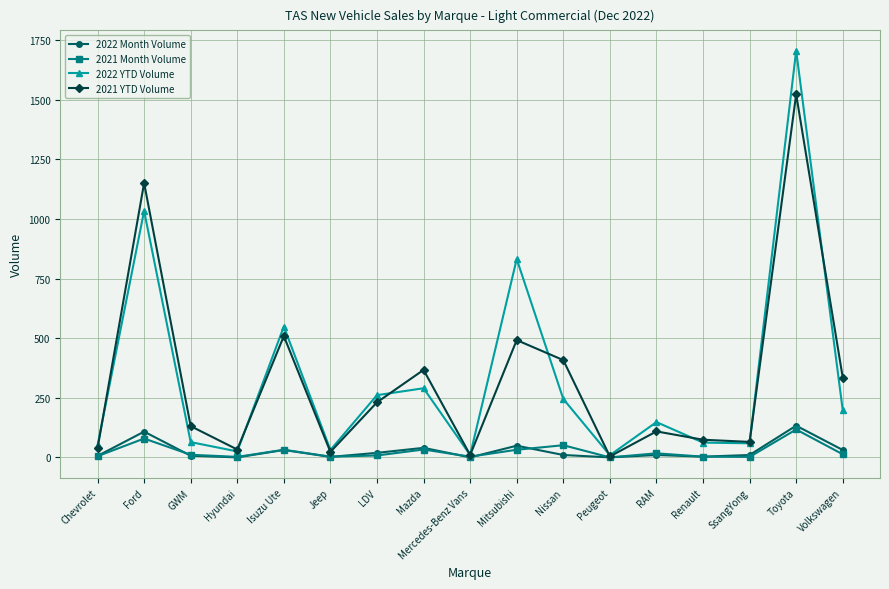

What is the sum of all 2021 Month Volume values?

411